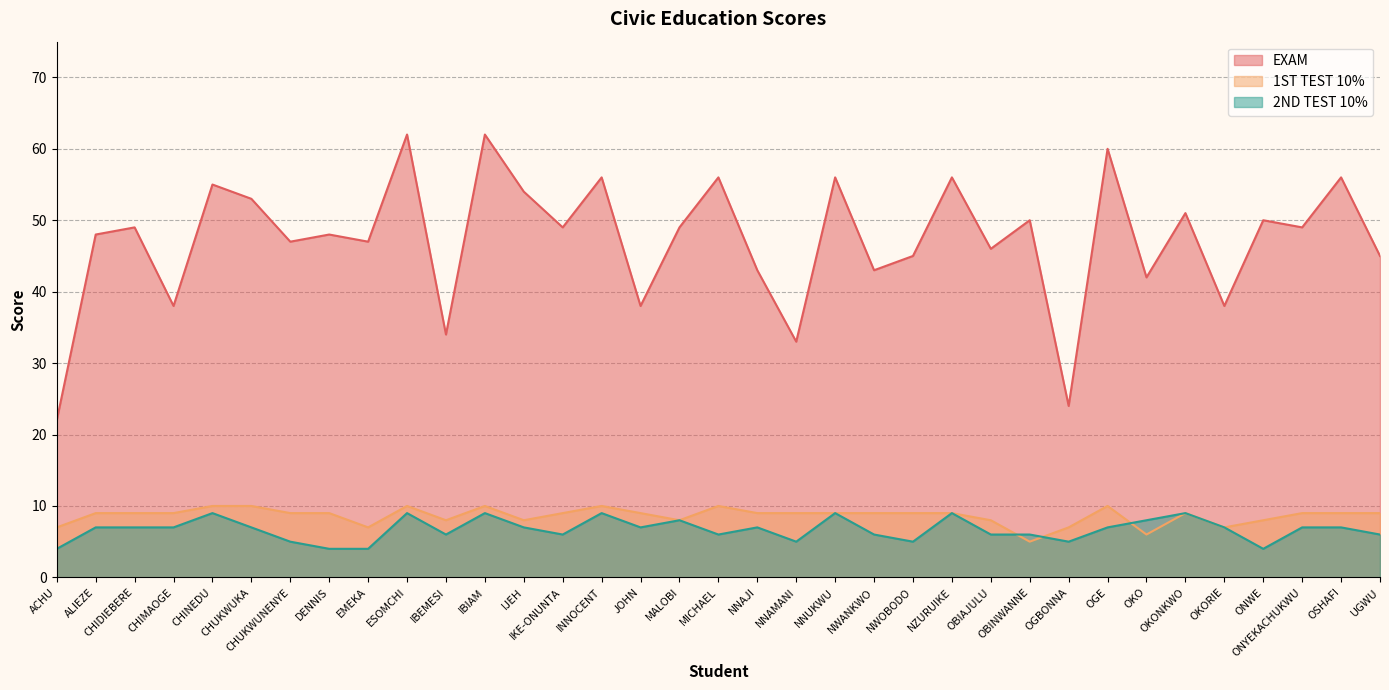

What are all the series names shown in the legend?

EXAM, 1ST TEST 10%, 2ND TEST 10%